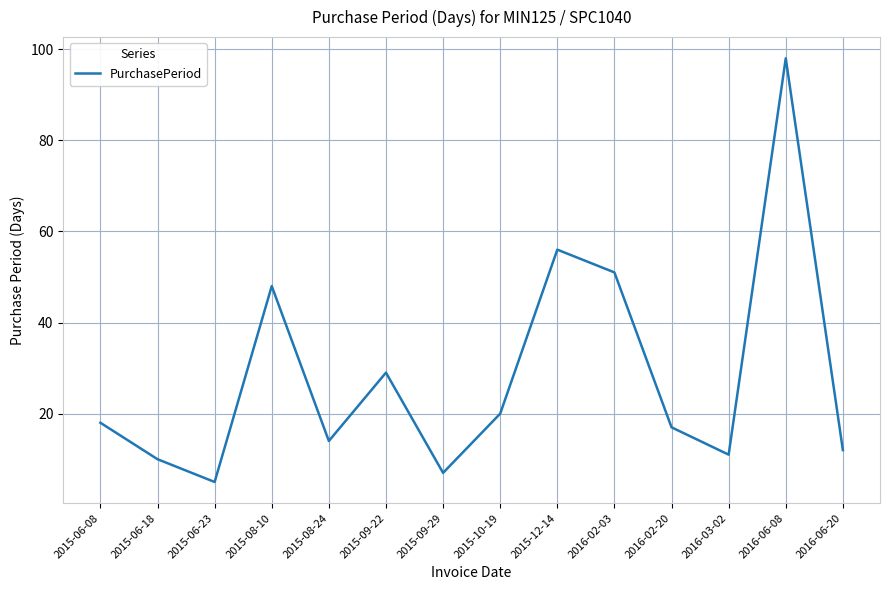

What value does the data have at 2015-09-22?

29